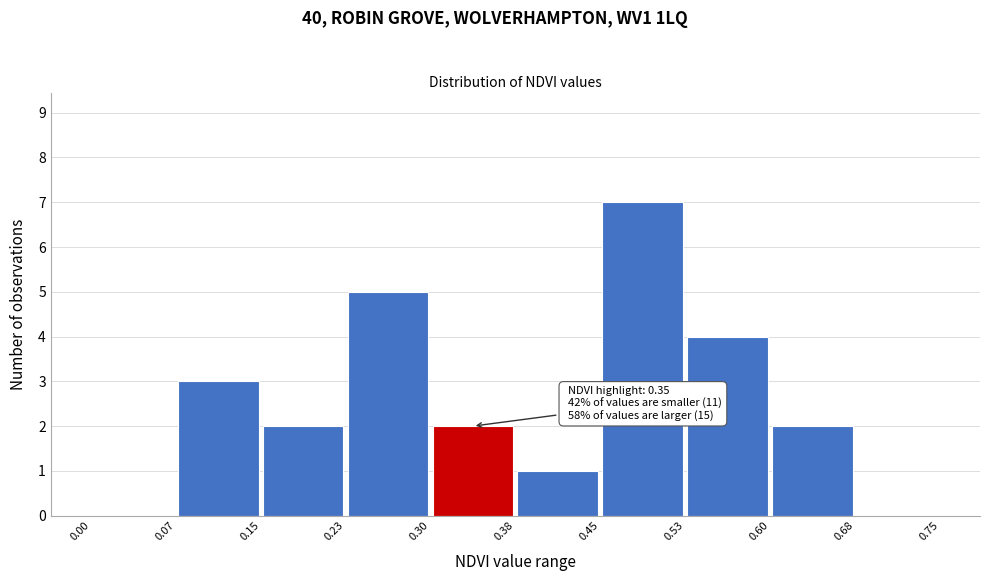

Over which range of the x-axis is the bar tallest?

0.45 to 0.53